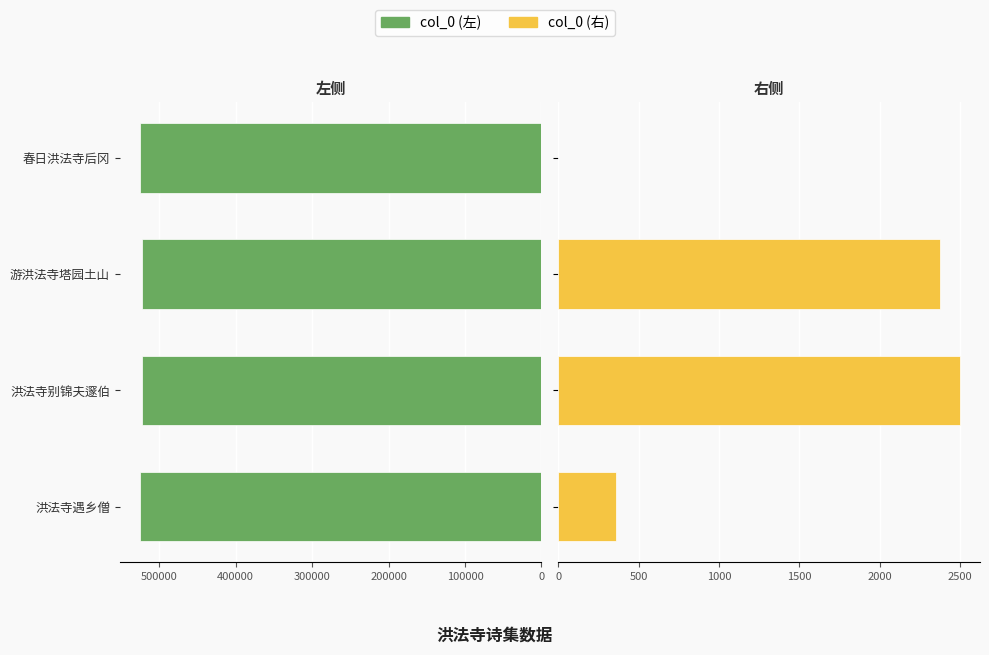

The value of col_0 (左) at 游洪法寺塔园土山 is 239964.9. True or false?

False